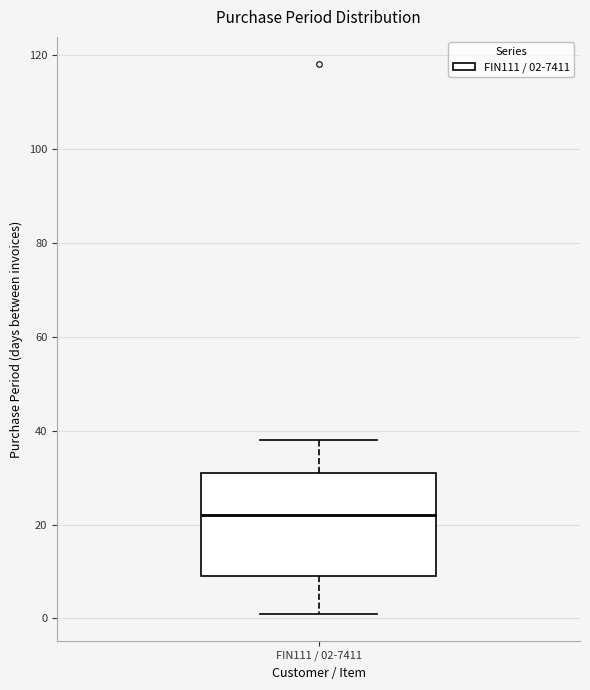

Where does the upper whisker of the box for FIN111 / 02-7411 end on the y-axis? The values are not printed on the chart, so give them approximately, as read against the axis.

38